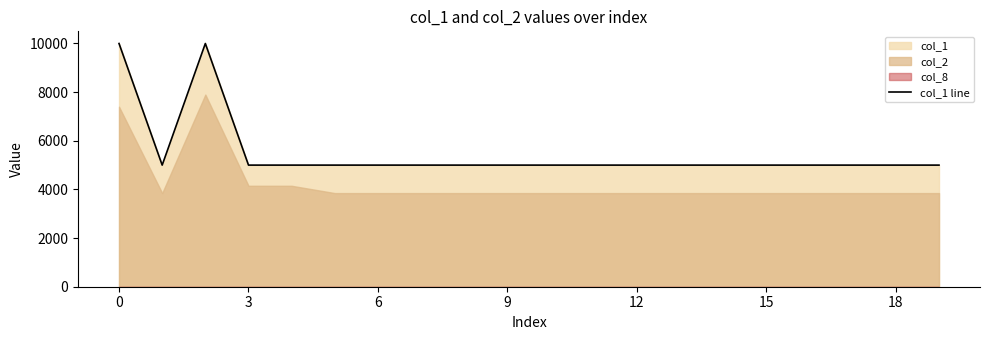

The value of col_1 line at 0 is 16714. True or false?

False